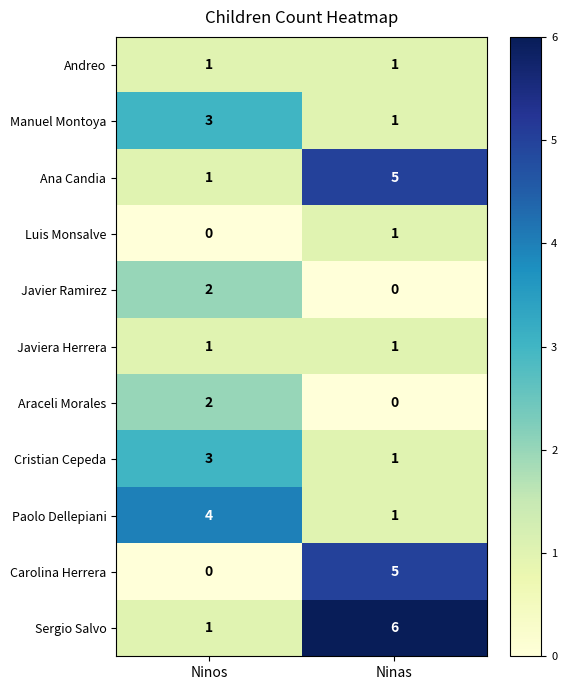

At which label is Luis Monsalve closest to 0?

Ninos